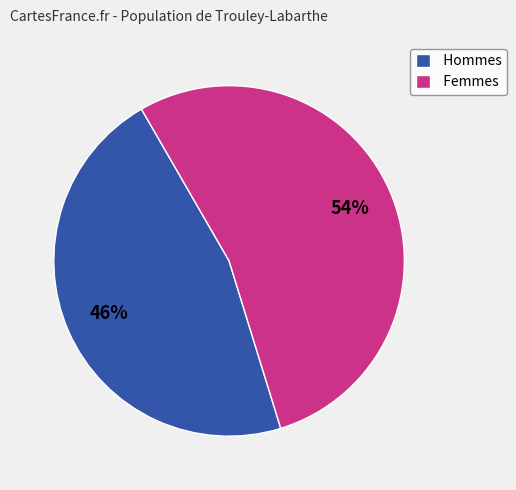

How many slices are in this pie chart?

2